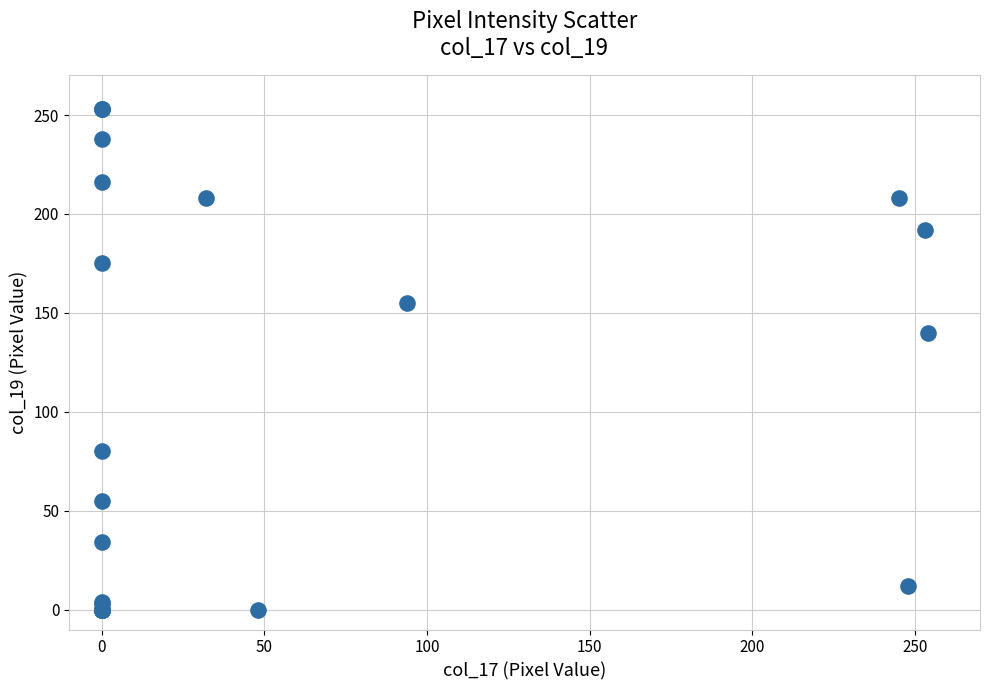

What Y value in the scatter plot is closest to 126?

140